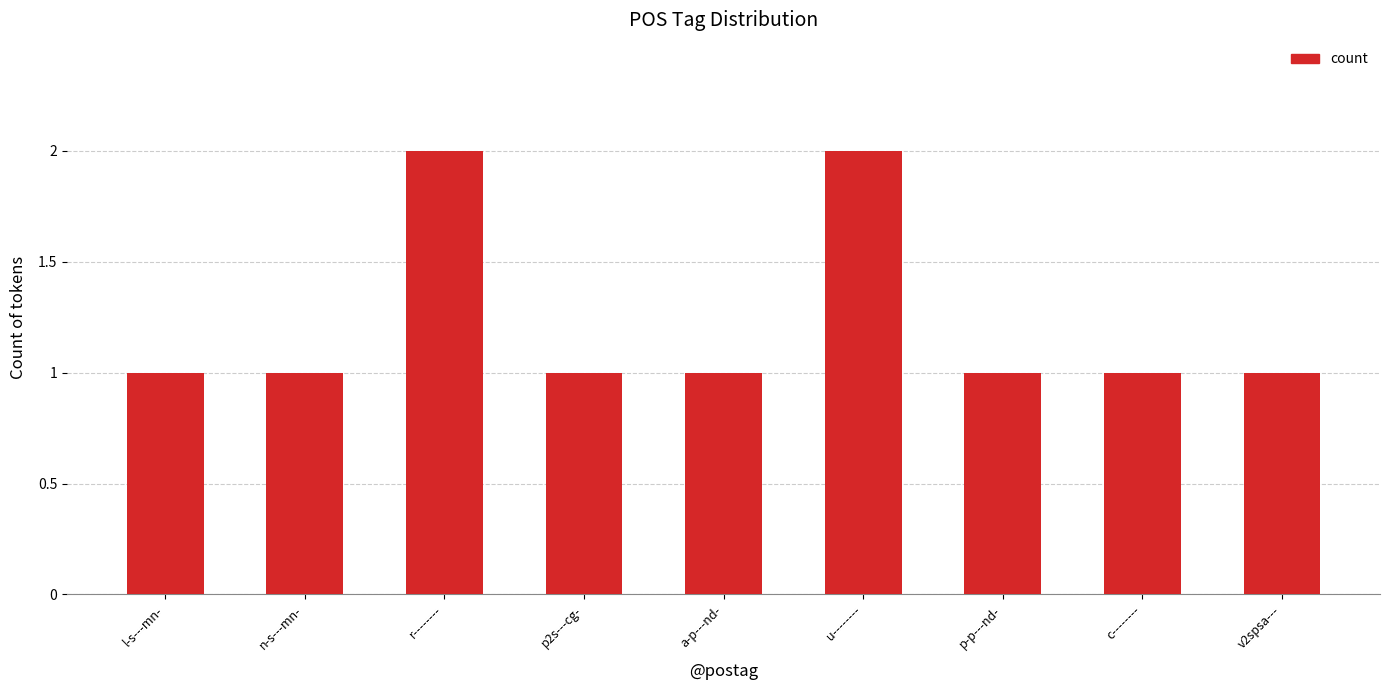

What position from the left is l-s---mn-?

1